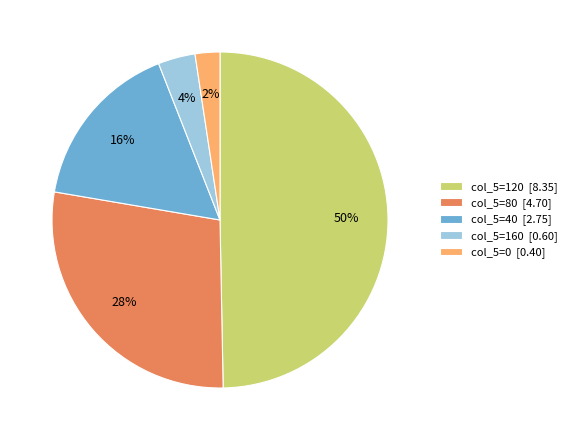

Is col_5=160 [0.60] the majority of the pie?

No